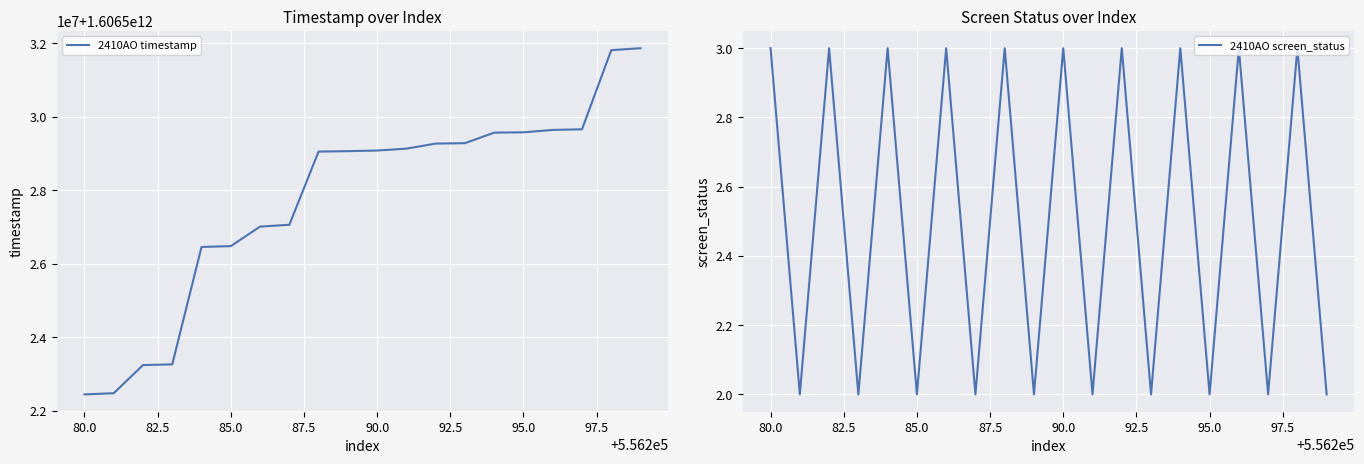

Which has a higher value, 92.5 or 85.0?

92.5